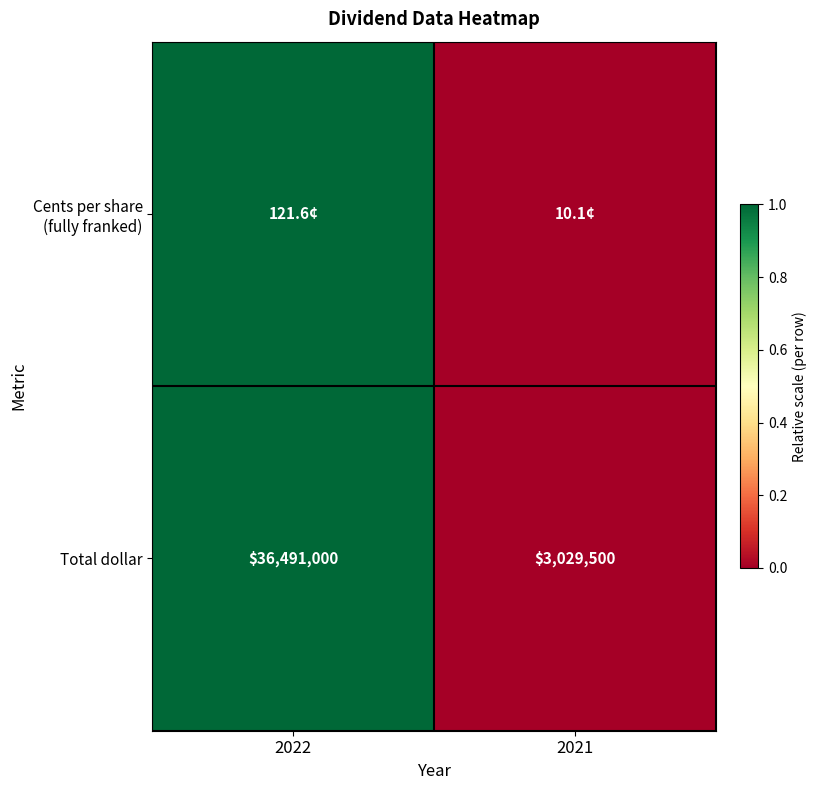

At which label does Total dollar reach its minimum?

2021